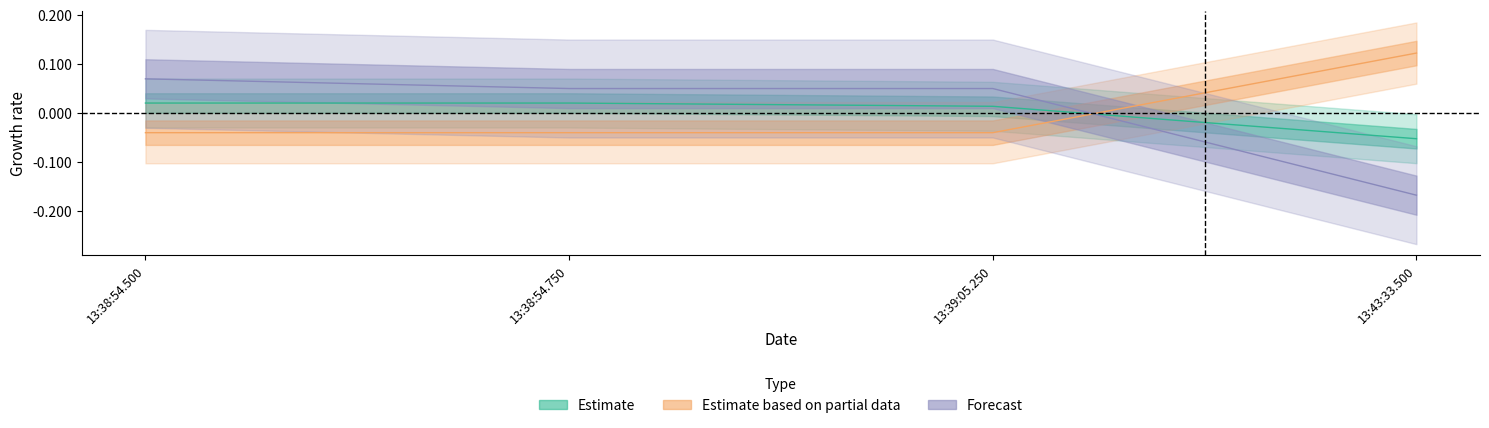

What is the label of the 1st point from the left?

13:38:54.500